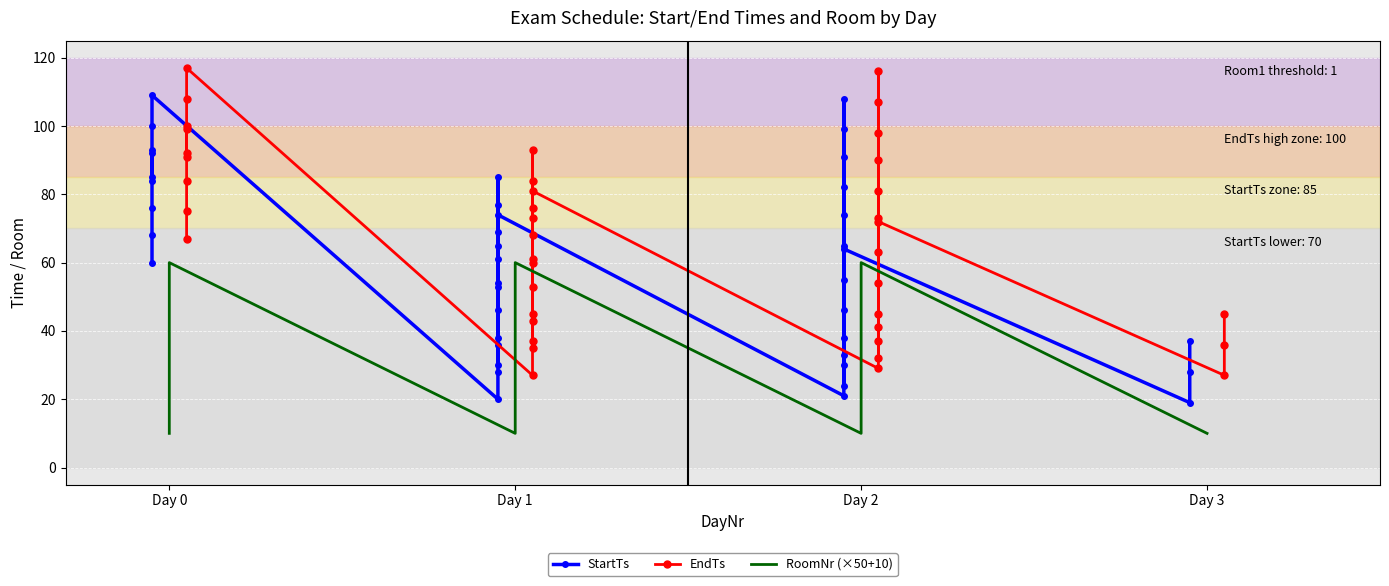

How many data points in EndTs are above 72?

19